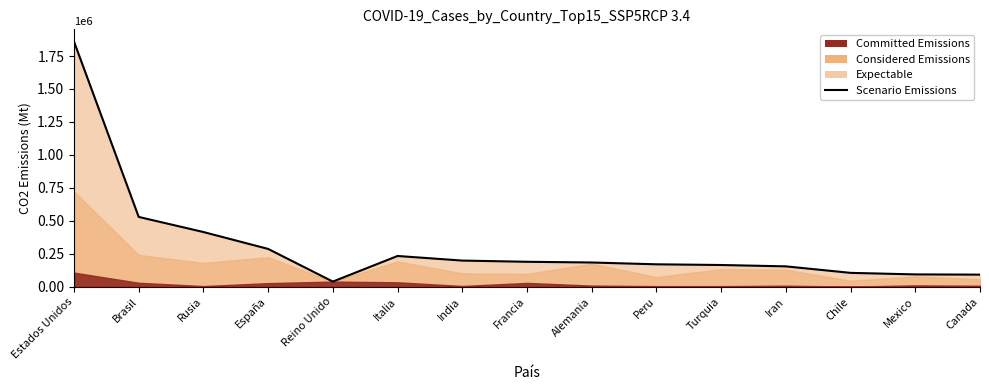

Where is the data nearest to the value 949184?

Brasil